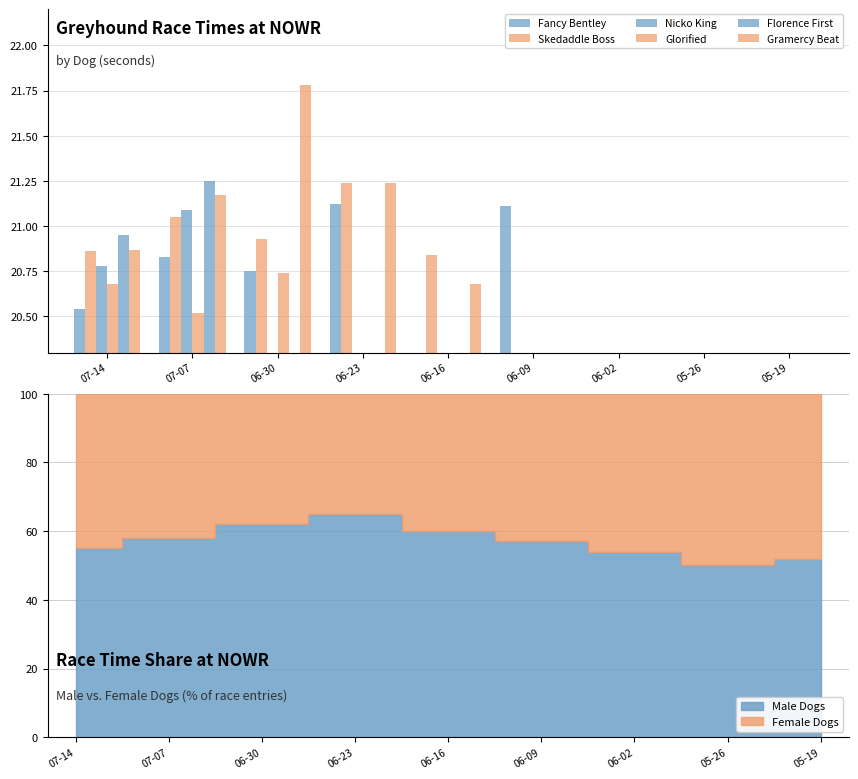

How many series are shown in this chart?

6